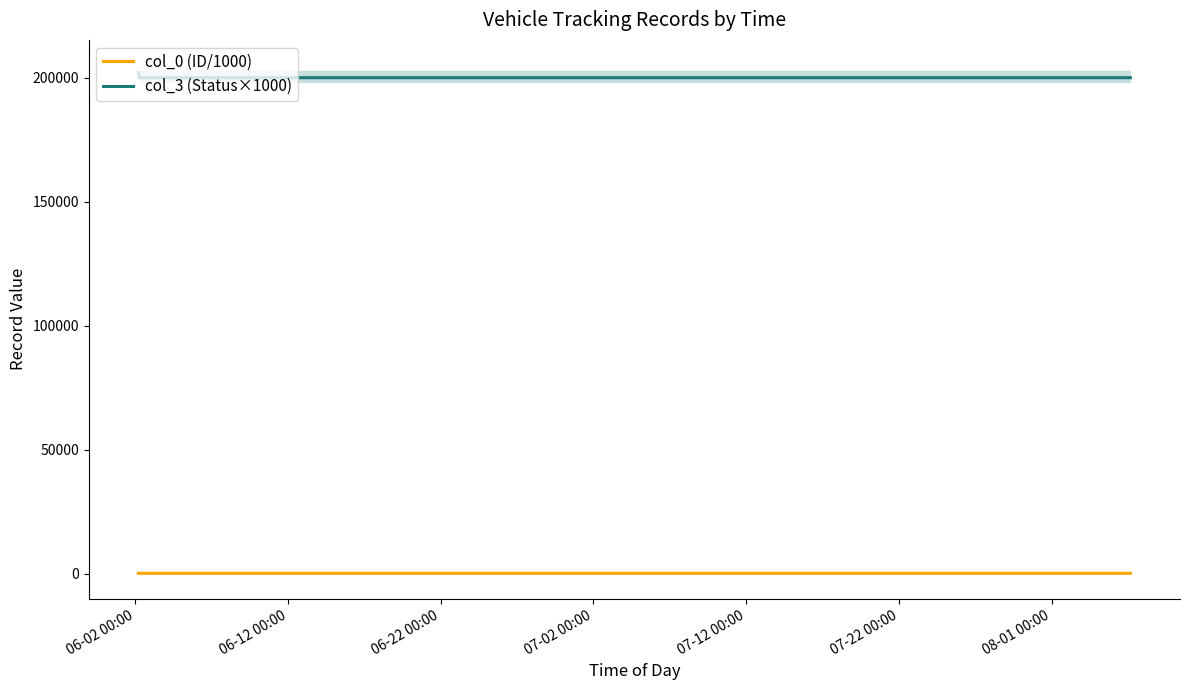

True or false: col_3 (Status×1000) and col_0 (ID/1000) intersect in this chart.

False